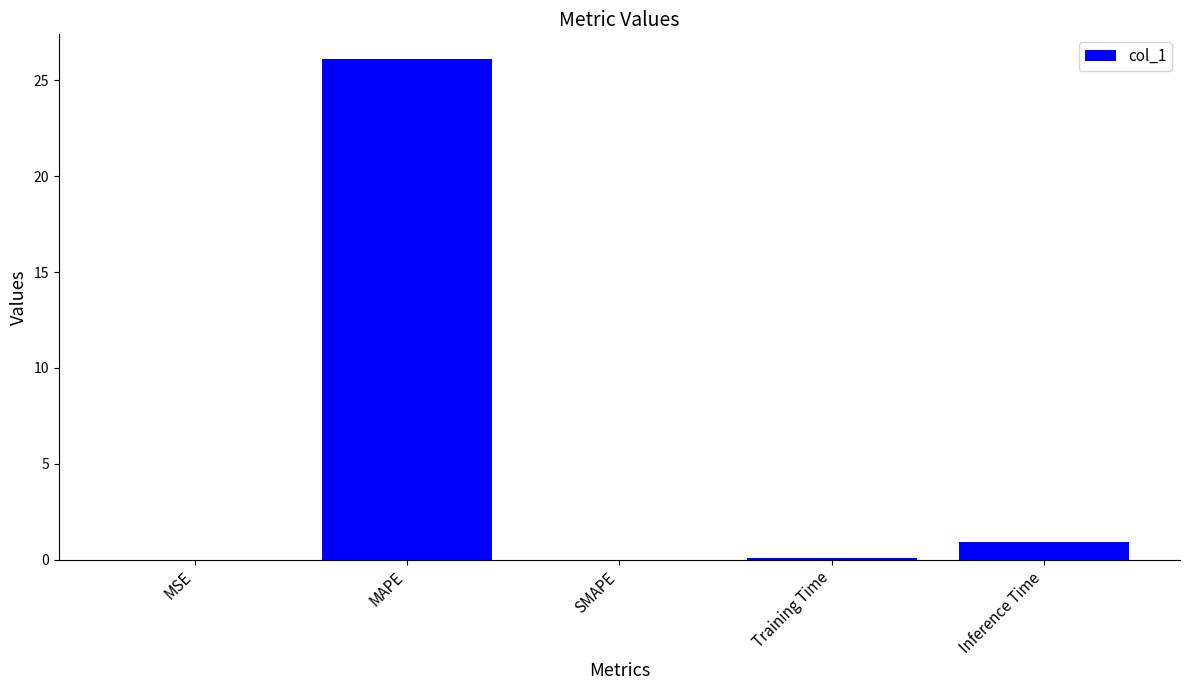

What is the sum of all values?

27.1